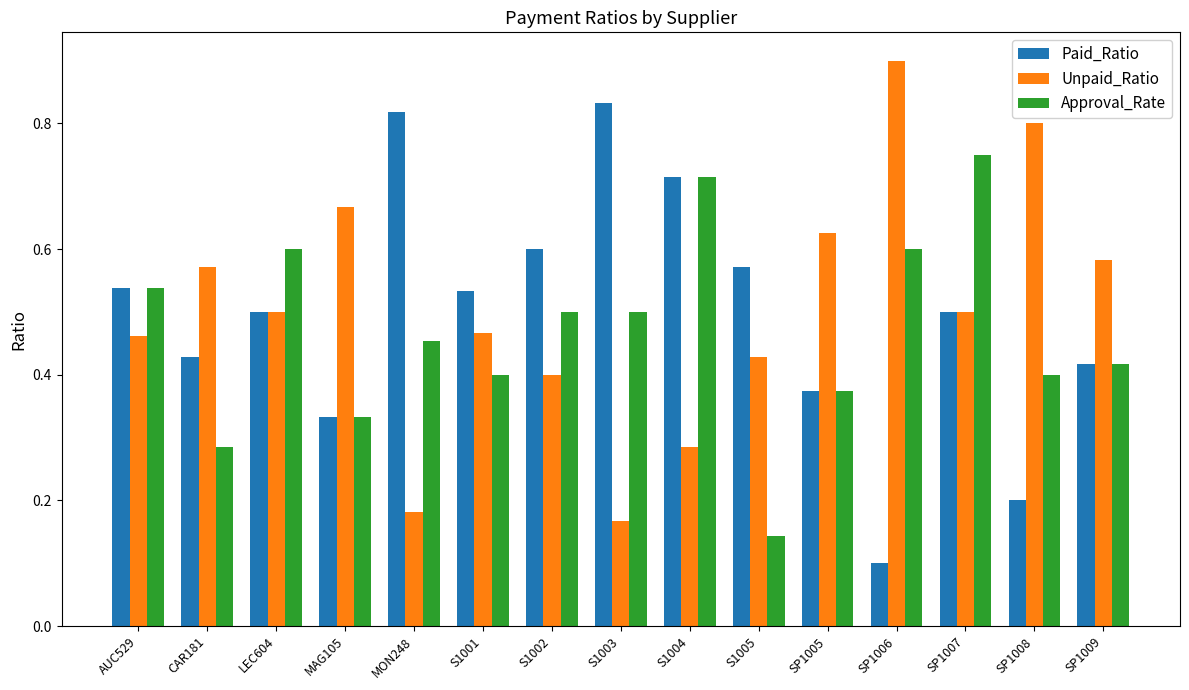

What is the total value across all series at S1005?

1.1